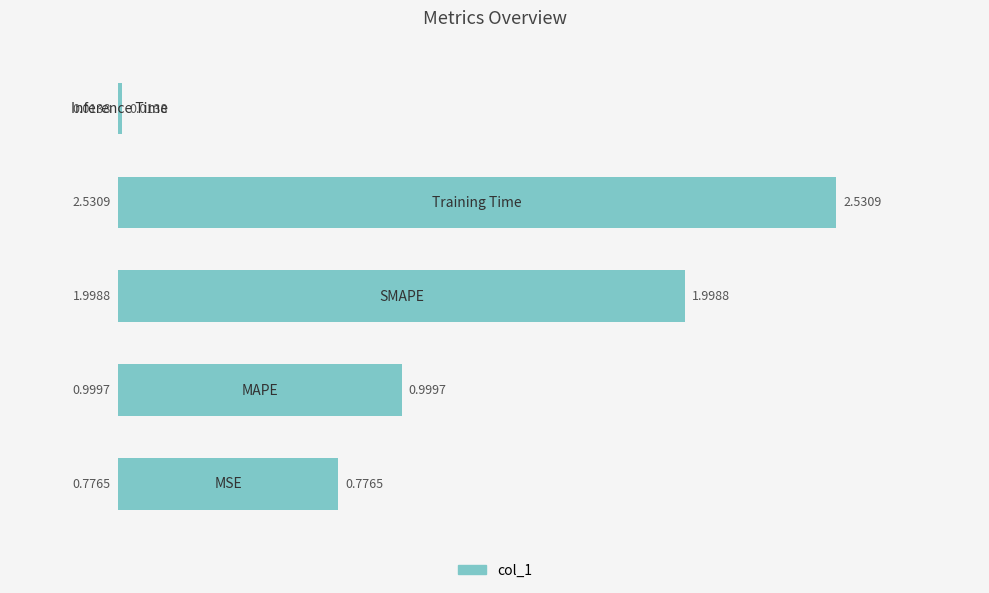

What is the sum of all values?

6.3